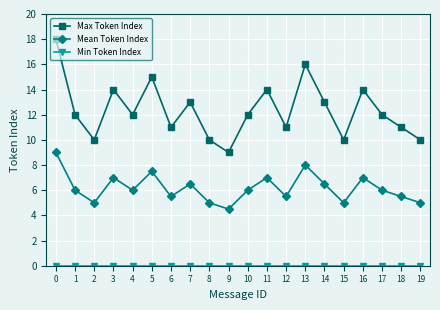

At how many categories does at least one series exceed 0?

20